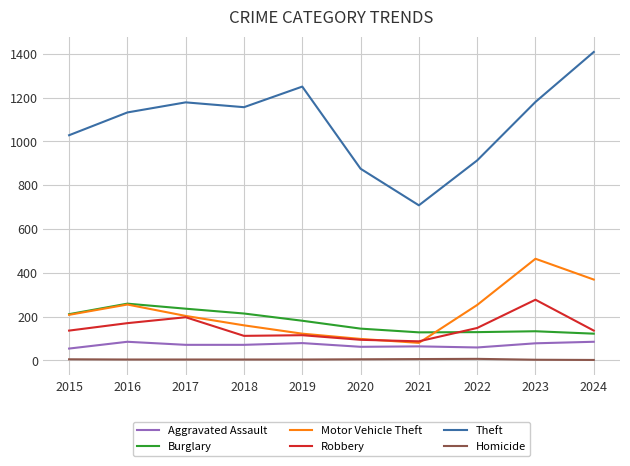

True or false: Motor Vehicle Theft and Homicide intersect in this chart.

False